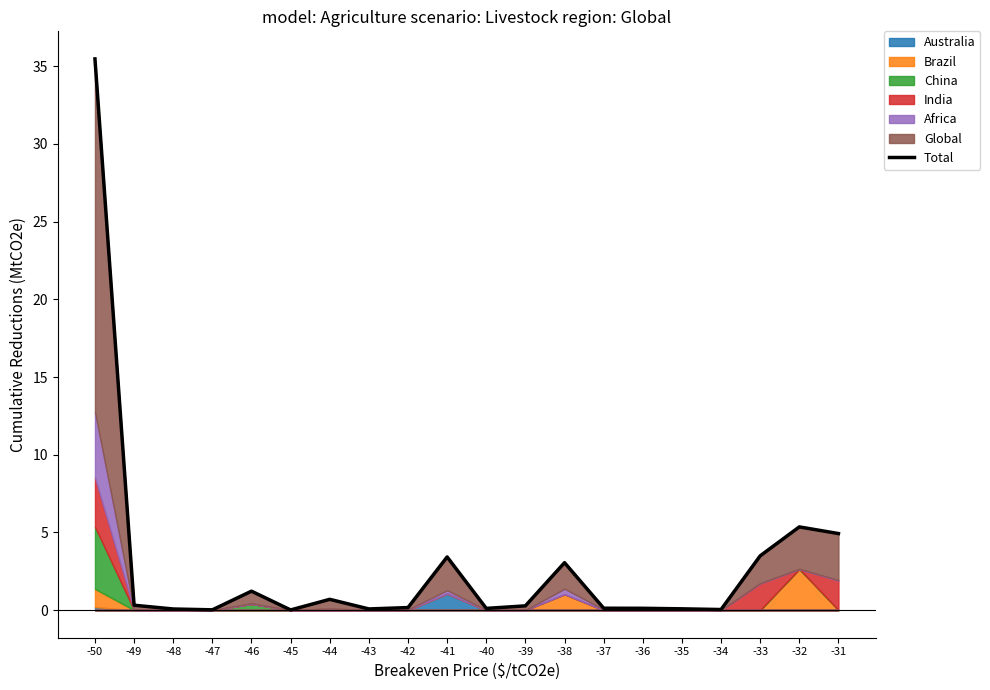

The chart shows a value of 0.1 at -48. True or false?

True